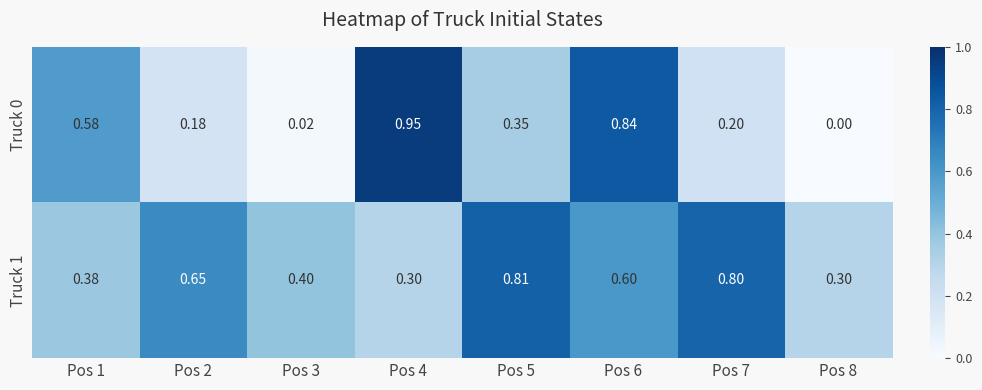

Is the value of Truck 0 at Pos 8 greater than the value of Truck 1 at Pos 5?

No